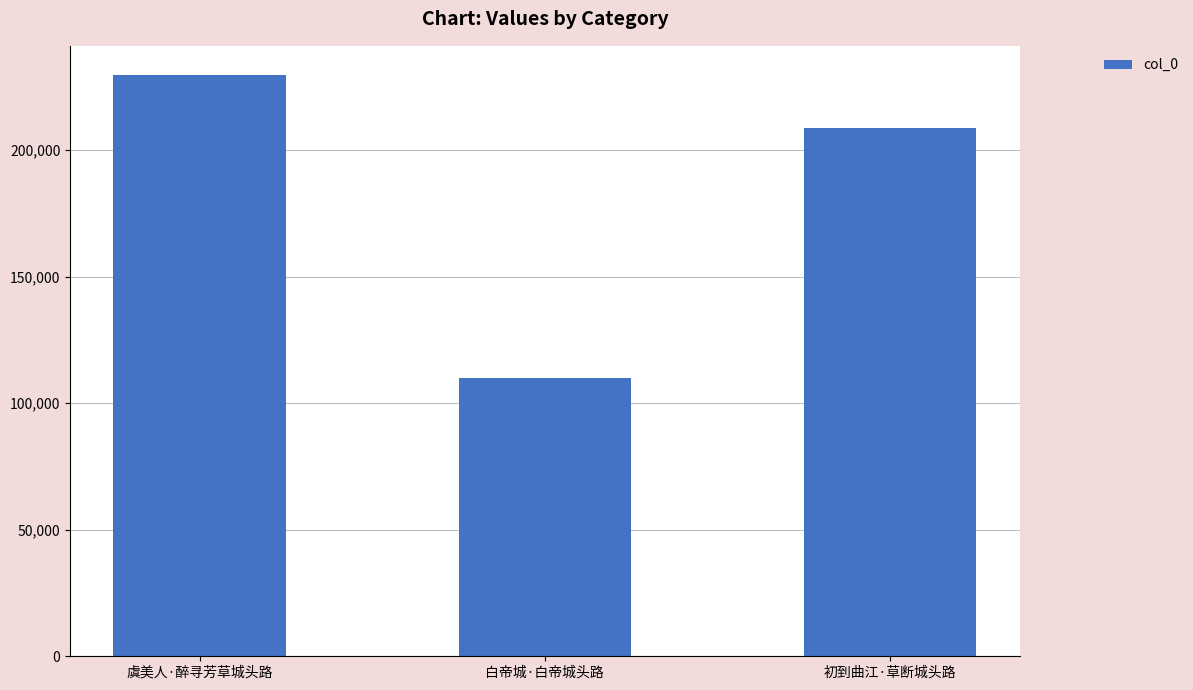

True or false: the data shows 109884 at 白帝城·白帝城头路.

True